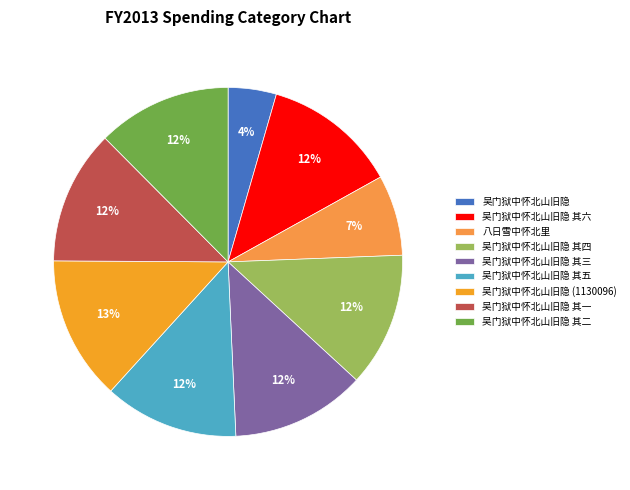

Is 吴门狱中怀北山旧隐 其二 the majority of the pie?

No